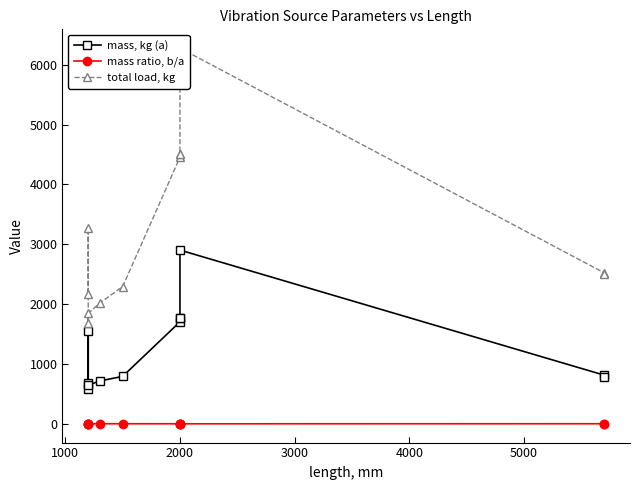

Between 6000 and 8, which series saw the biggest shift?

mass, kg (a)